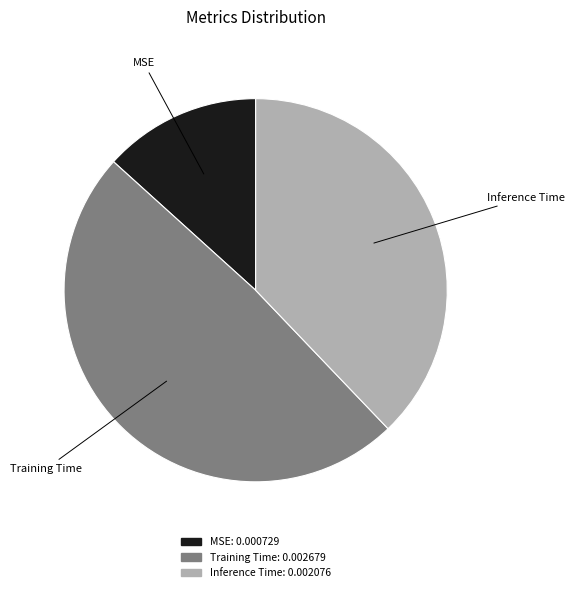

Combined, do MSE and Training Time account for over 50%?

Yes